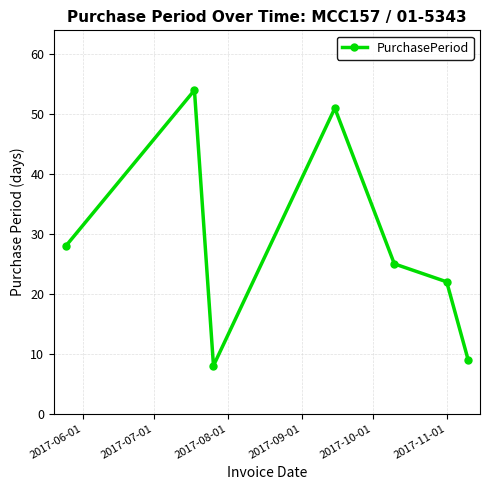

What is the average value?

28